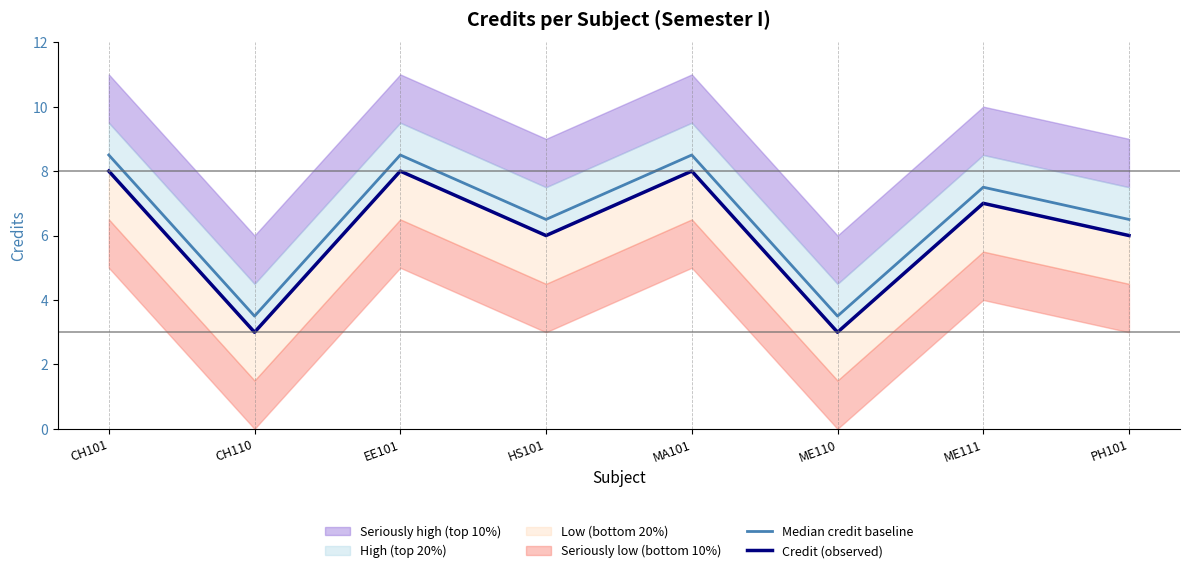

True or false: Credit (observed) and Median credit baseline intersect in this chart.

False